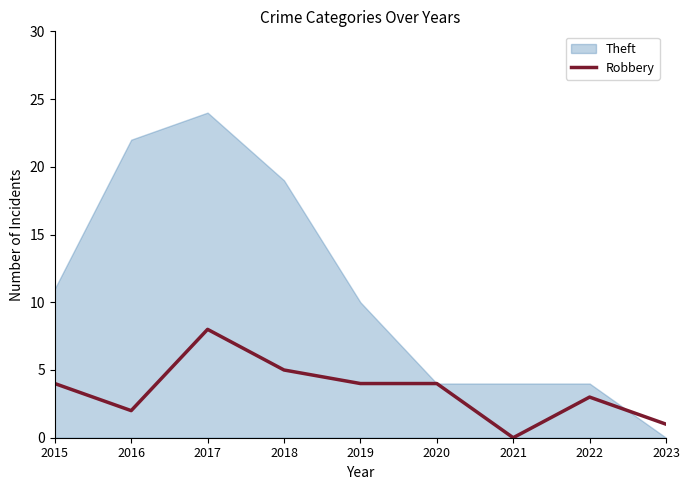

How many lines are shown in the chart?

1